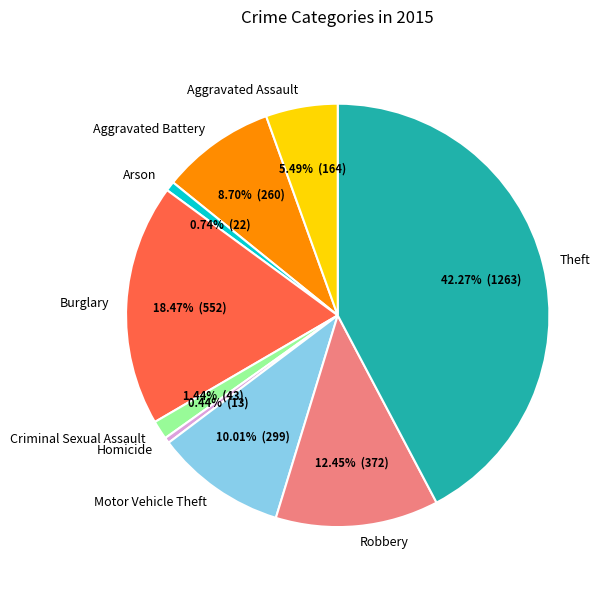

The Homicide slice represents 0% of the pie. True or false?

True